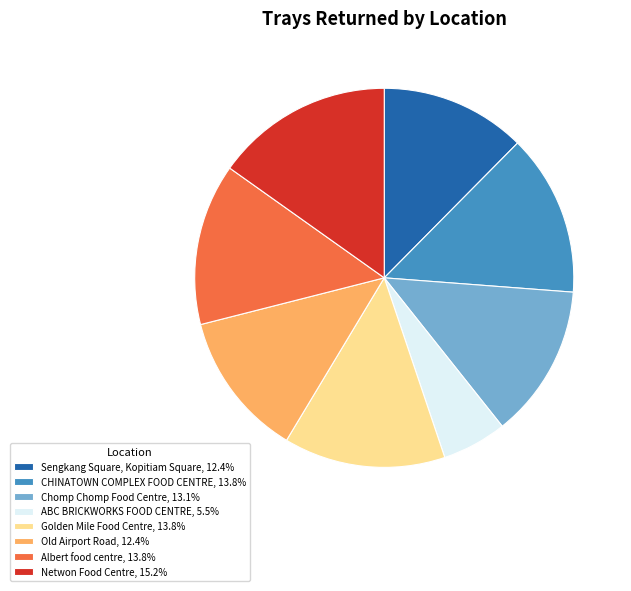

How many slices are in this pie chart?

8